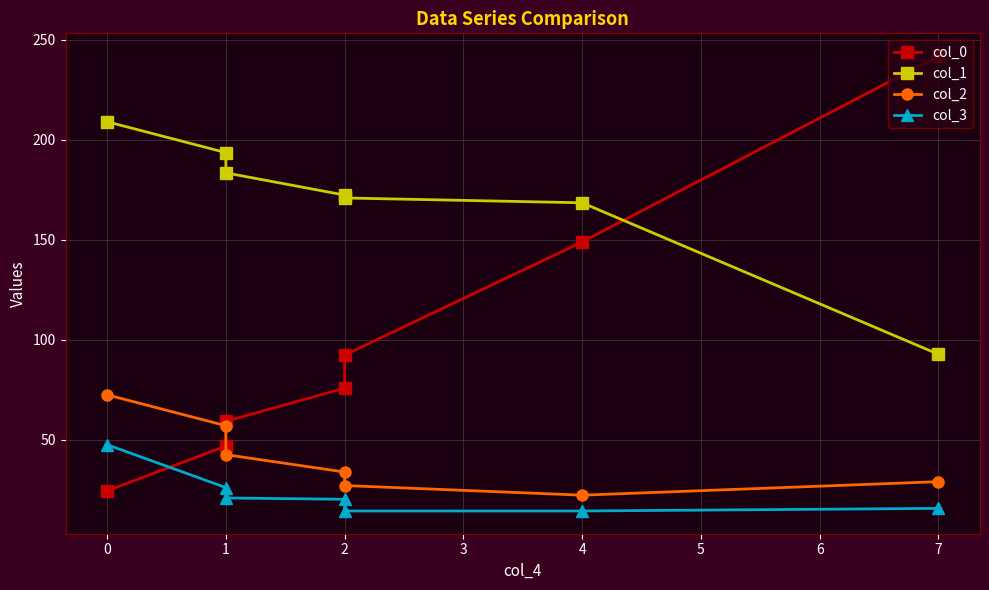

What is the value of the col_2 point at the 2nd from the left?

56.9